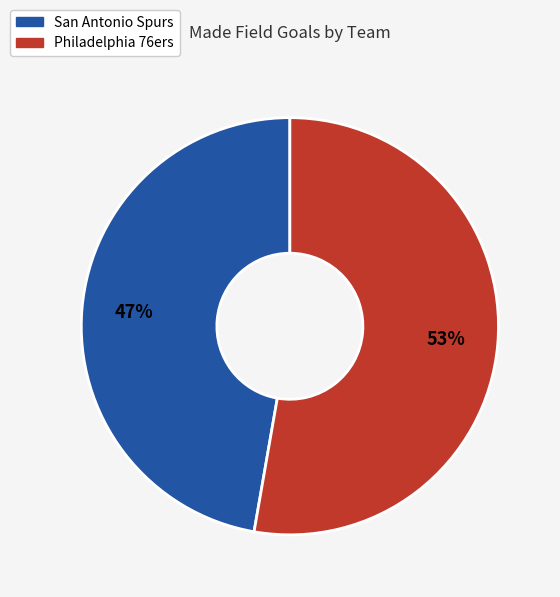

How many segments does this pie chart have?

2